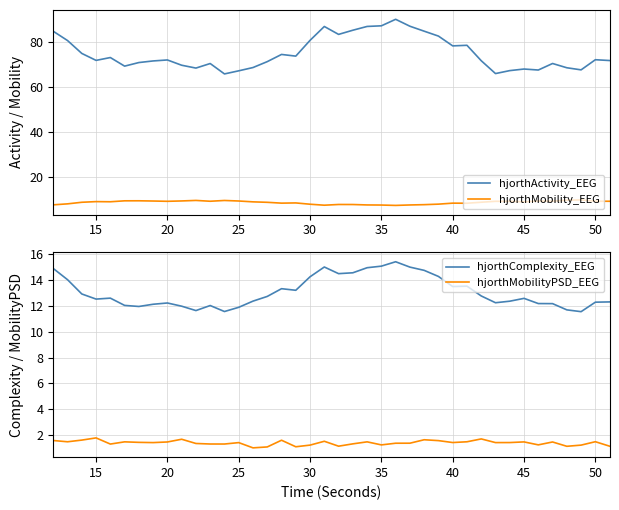

How many lines are shown in the chart?

4